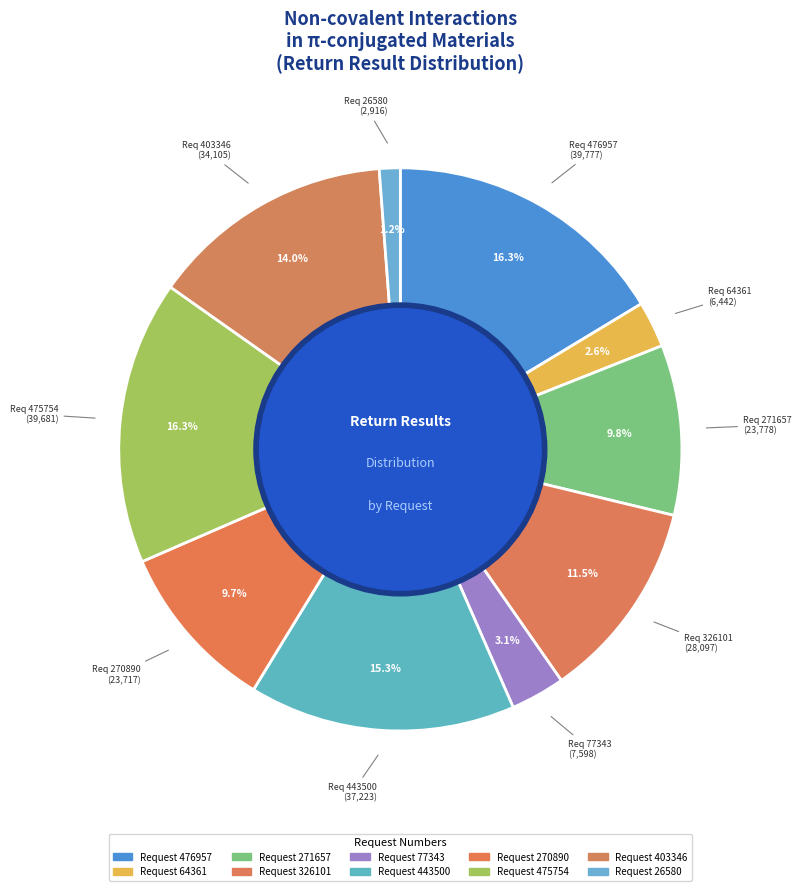

To the nearest percent, what is the difference between the largest and smallest slice percentages?

15%